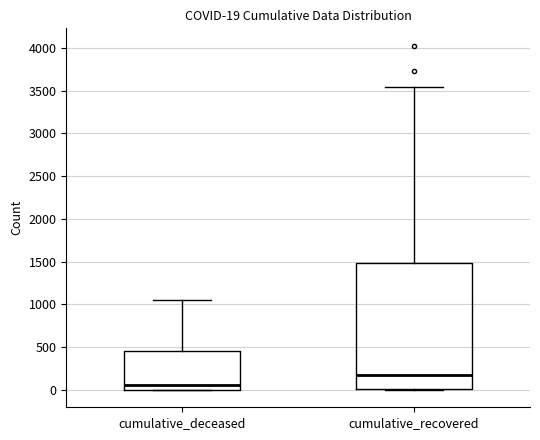

Comparing the boxes themselves (not the whiskers), which one is the tallest?

cumulative_recovered